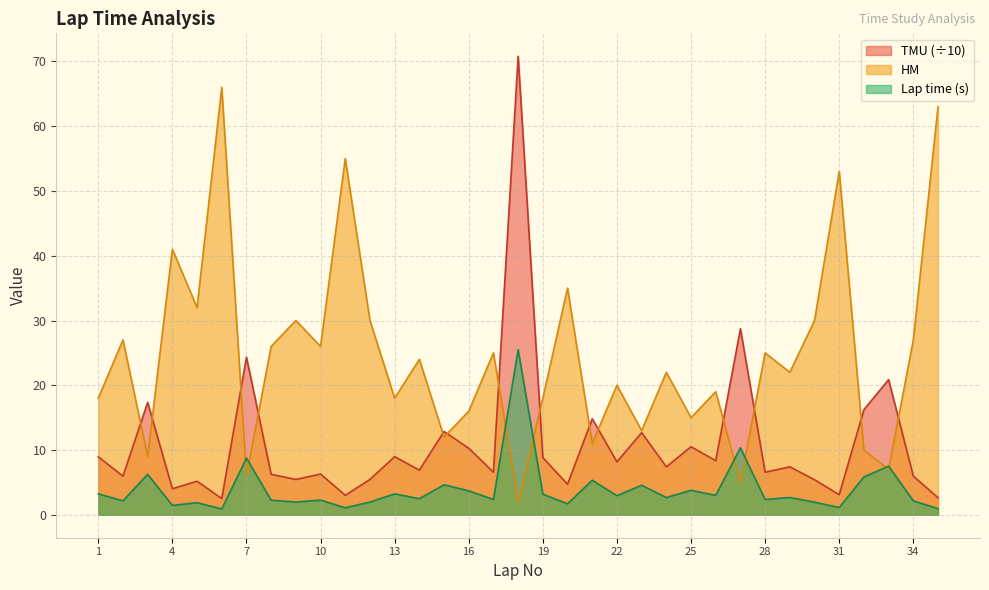

What is the spread (max minus min) of values at 5?

30.1